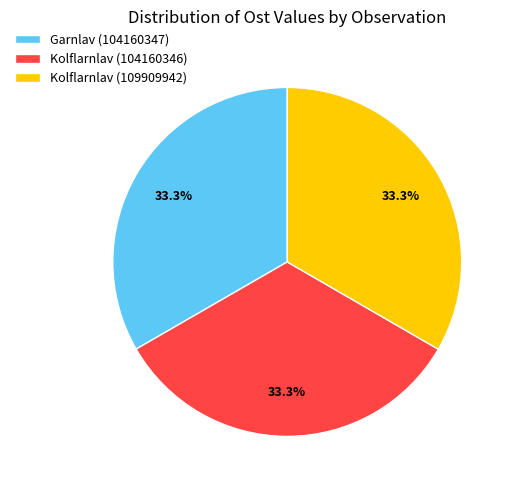

How many segments does this pie chart have?

3